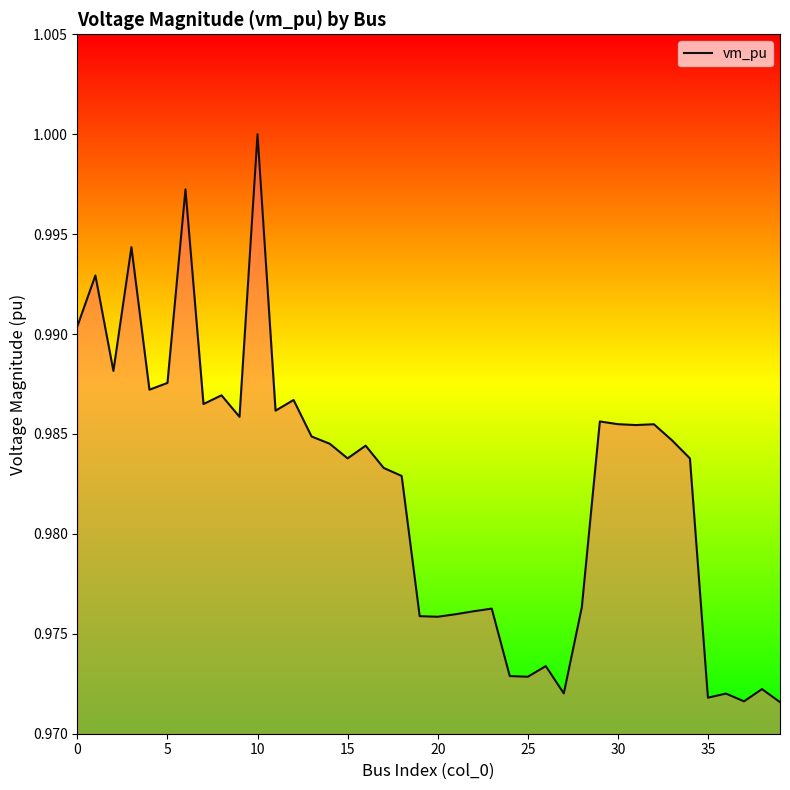

True or false: the data has more than 1 interior local peaks.

True